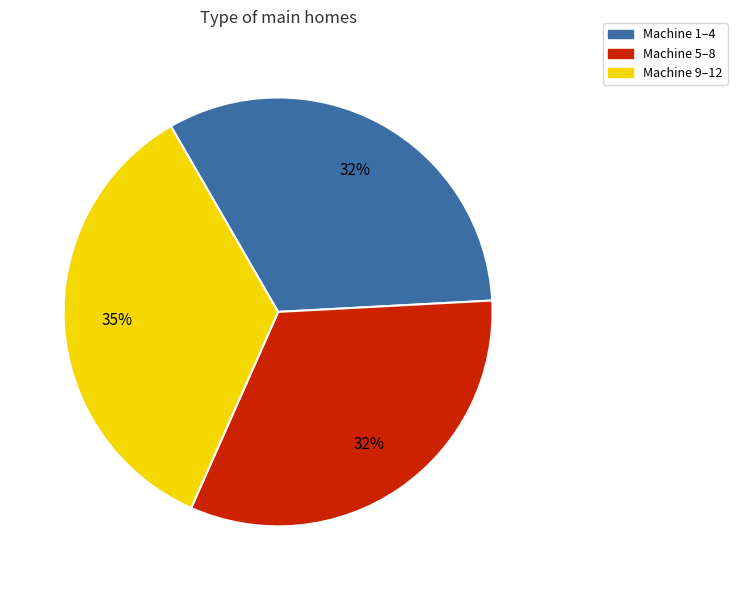

To the nearest percent, what is the difference between the largest and smallest slice percentages?

3%